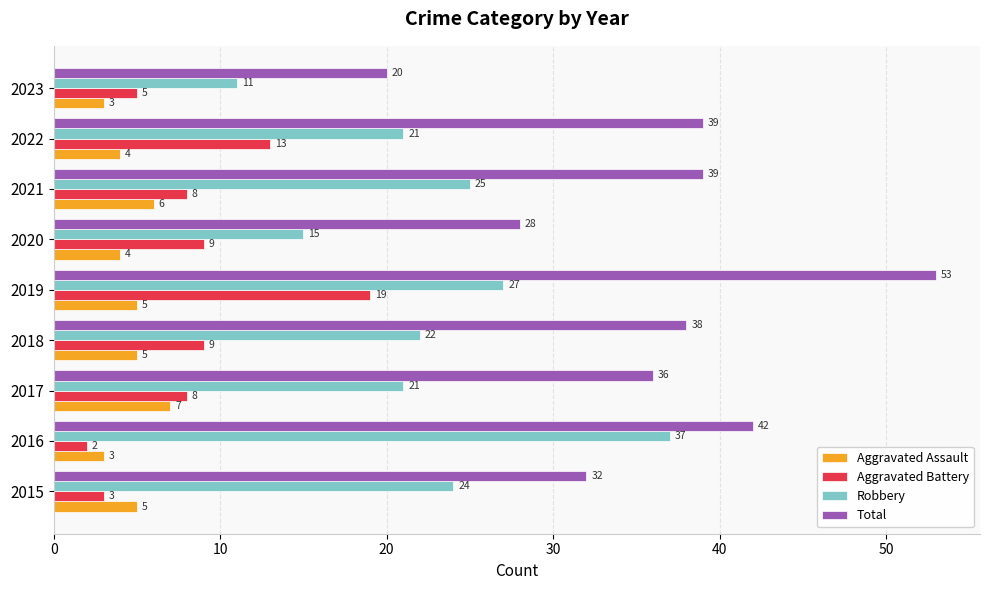

Which category has the lowest value across all series?

2016